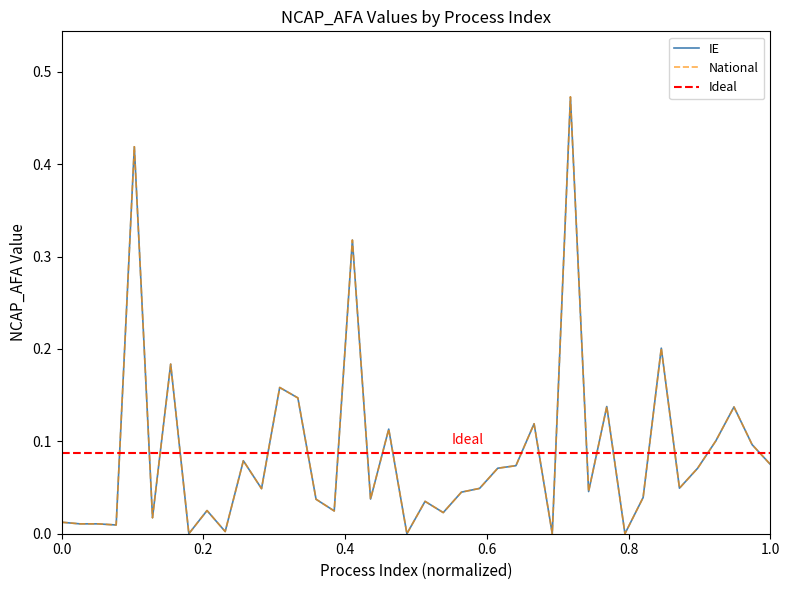

Is the value of National at 38 greater than the value of IE at 38?

No